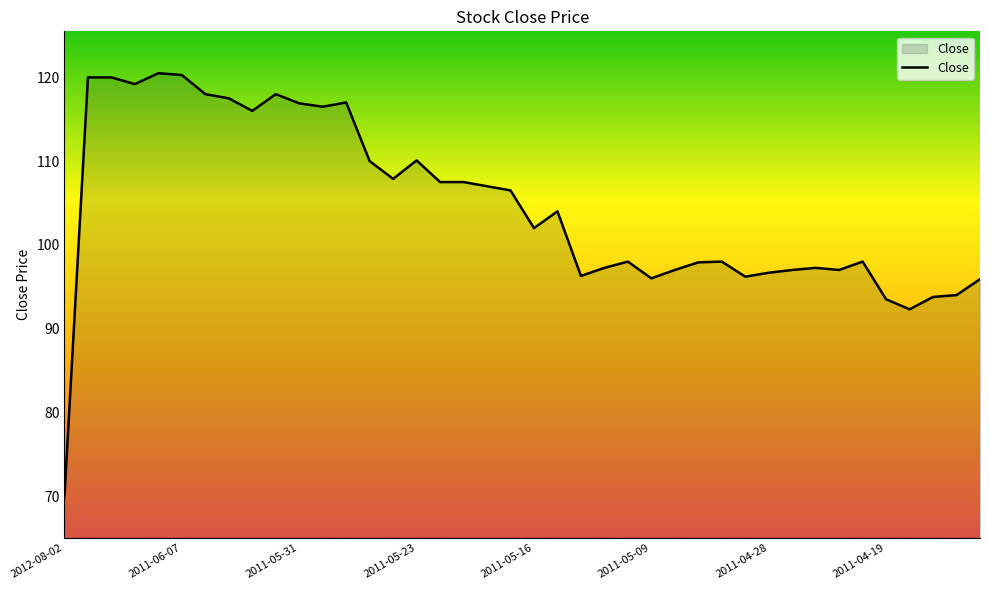

What is the smallest value displayed?

70.0